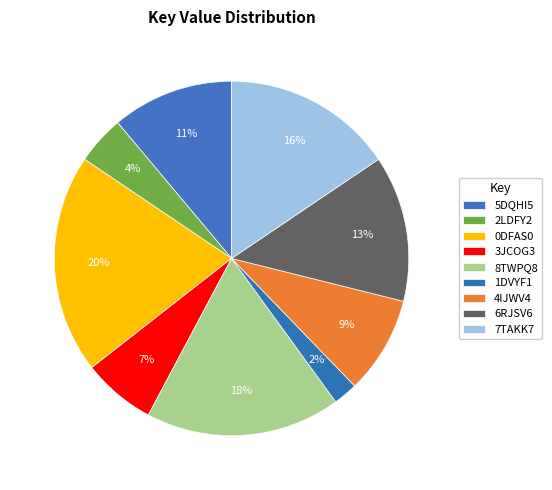

Which has a higher value, 4IJWV4 or 3JCOG3?

4IJWV4